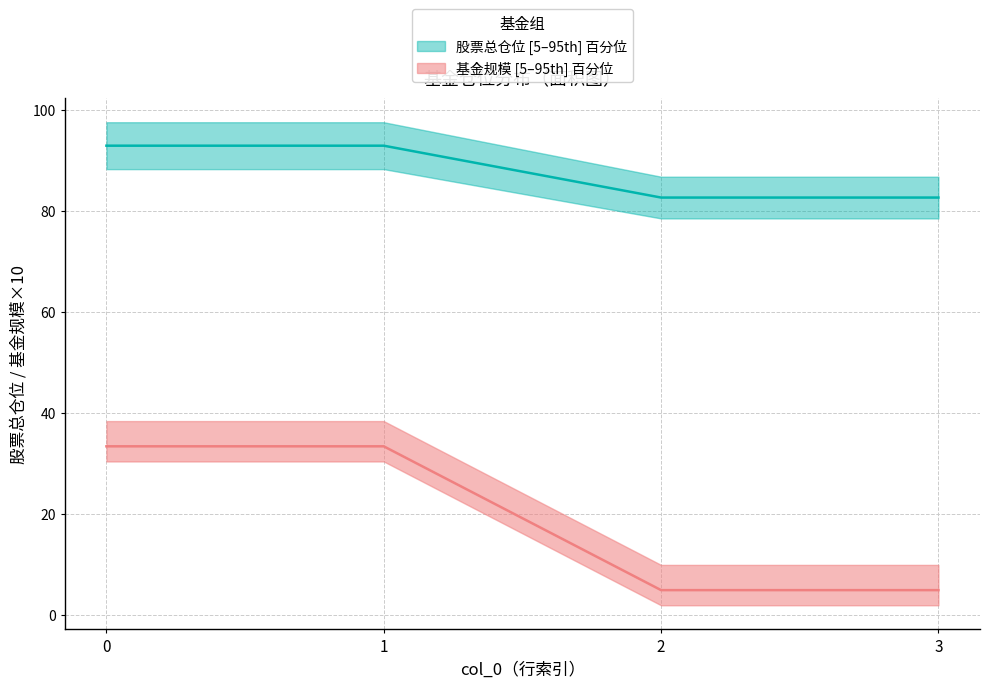

Which category has the lowest value in the 股票总仓位 series?

2